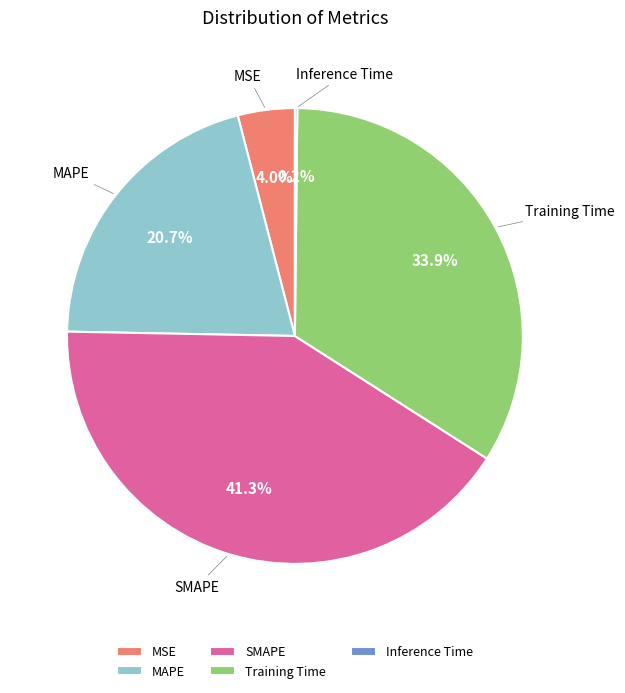

To the nearest percent, what percentage of the pie is SMAPE?

41%